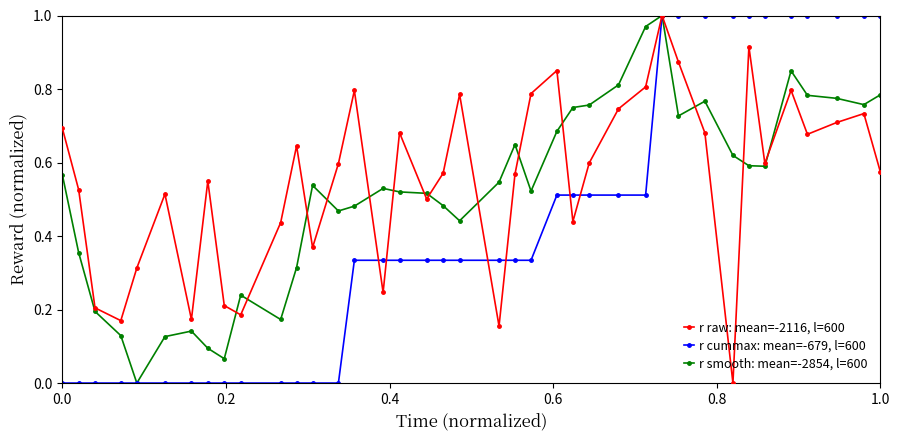

How many lines are shown in the chart?

3